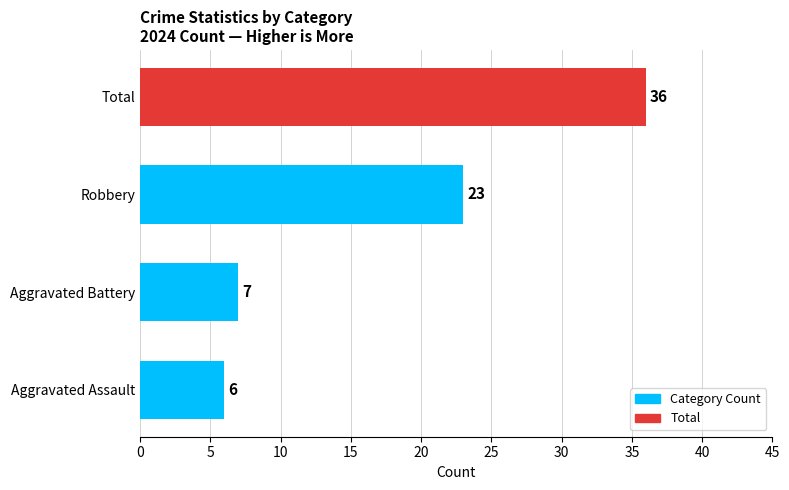

What is the difference between the second highest and minimum values?

17